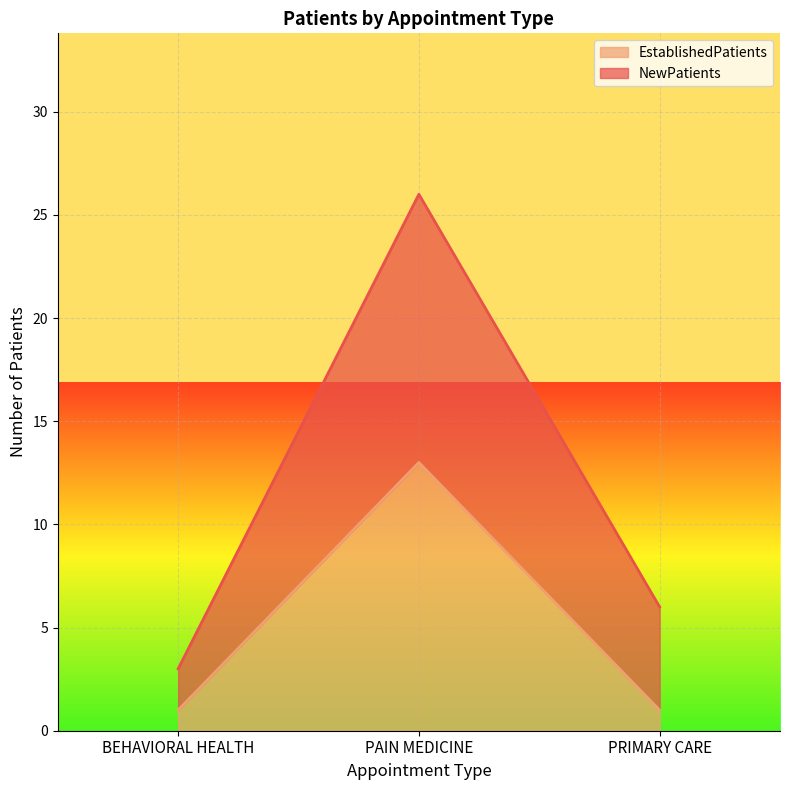

Is it true that NewPatients equals 7 at PAIN MEDICINE?

False